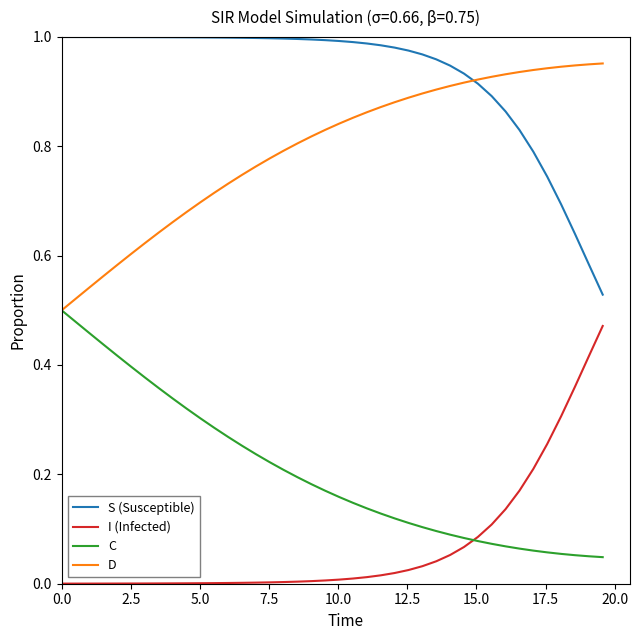

True or false: C and S (Susceptible) intersect in this chart.

False